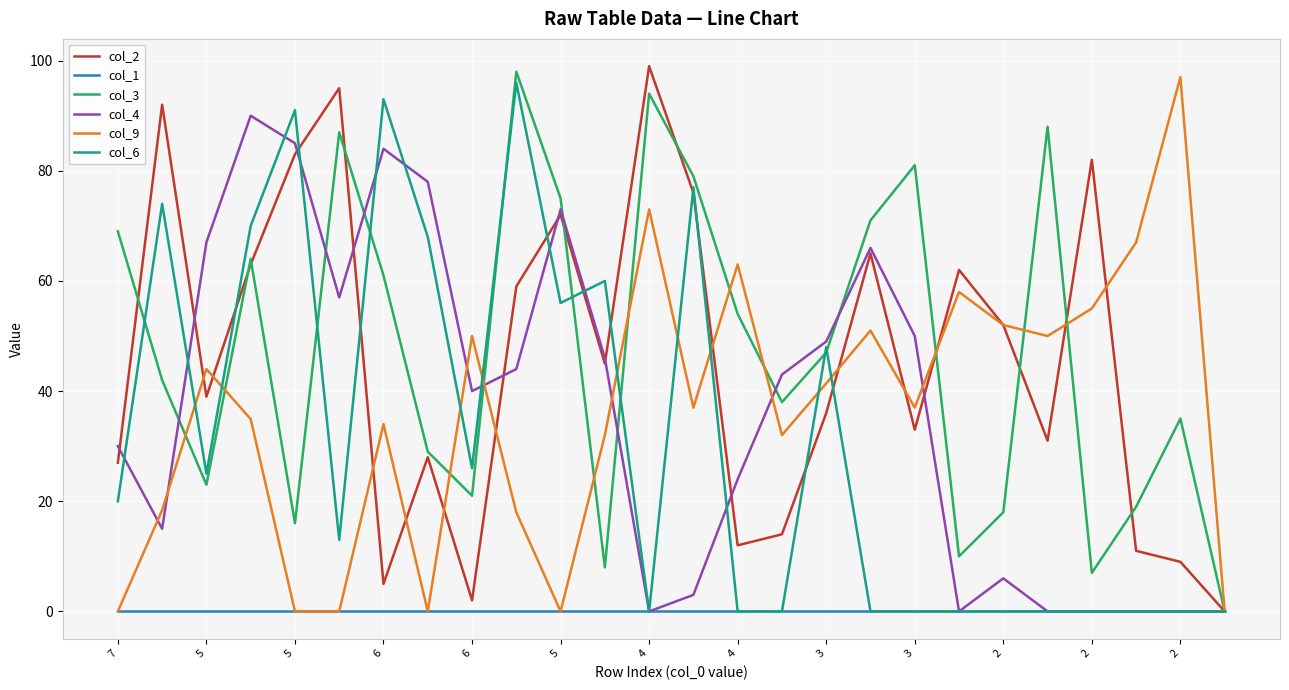

What is the difference between the second highest and minimum values in the col_2 series?

95.0